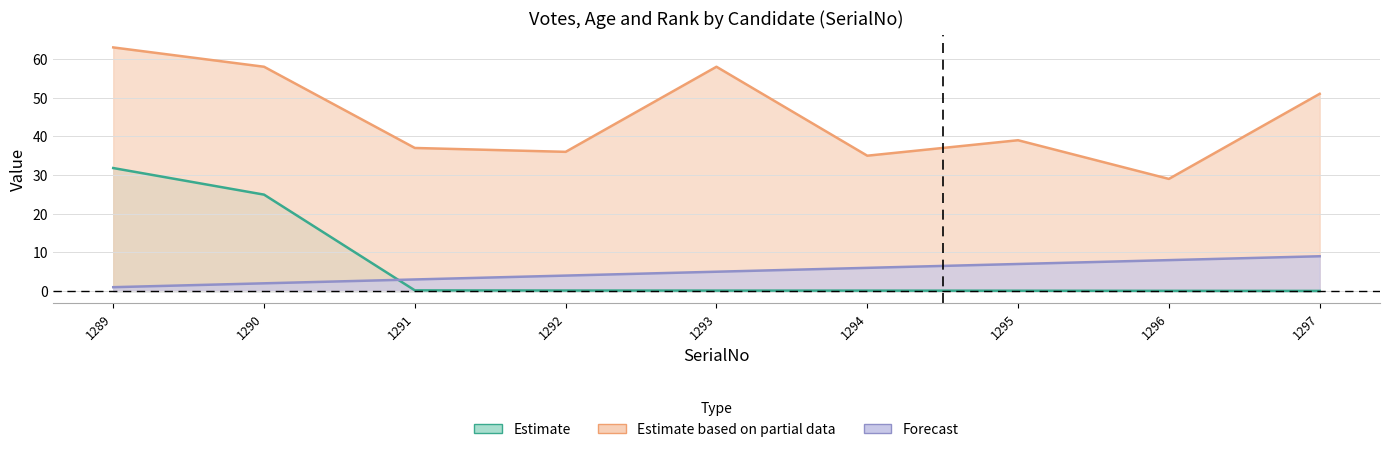

At which label does Age first exceed 39?

1289